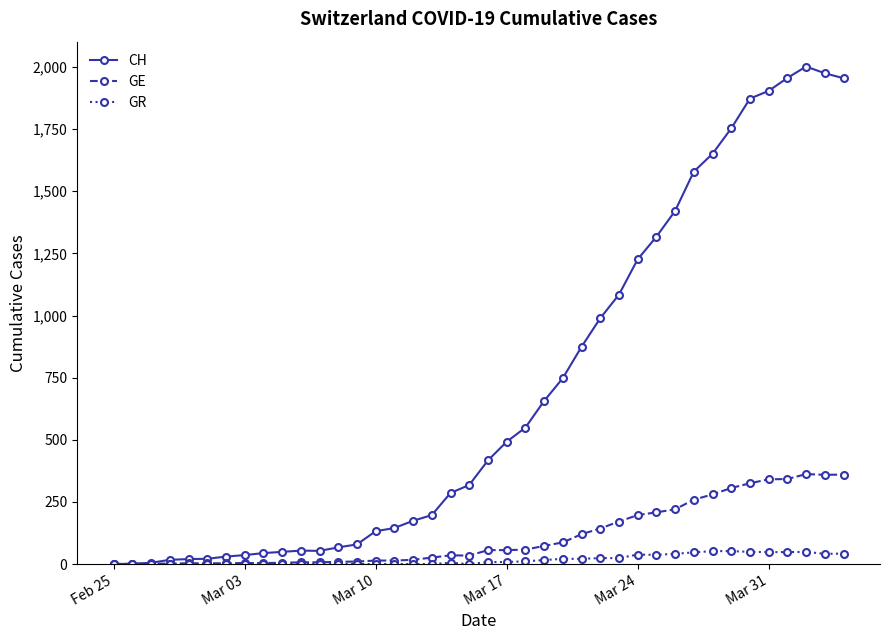

True or false: CH has more than 0 points higher than both neighbors.

True